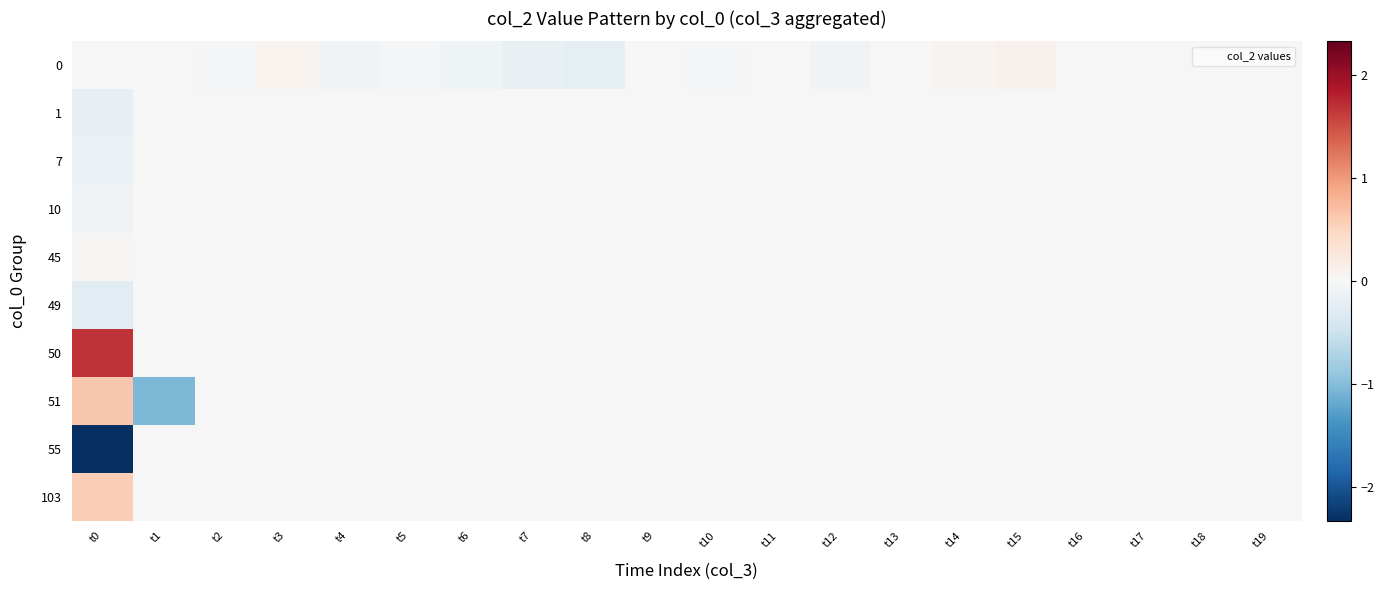

Between t0 and t12, which series saw the biggest shift?

55